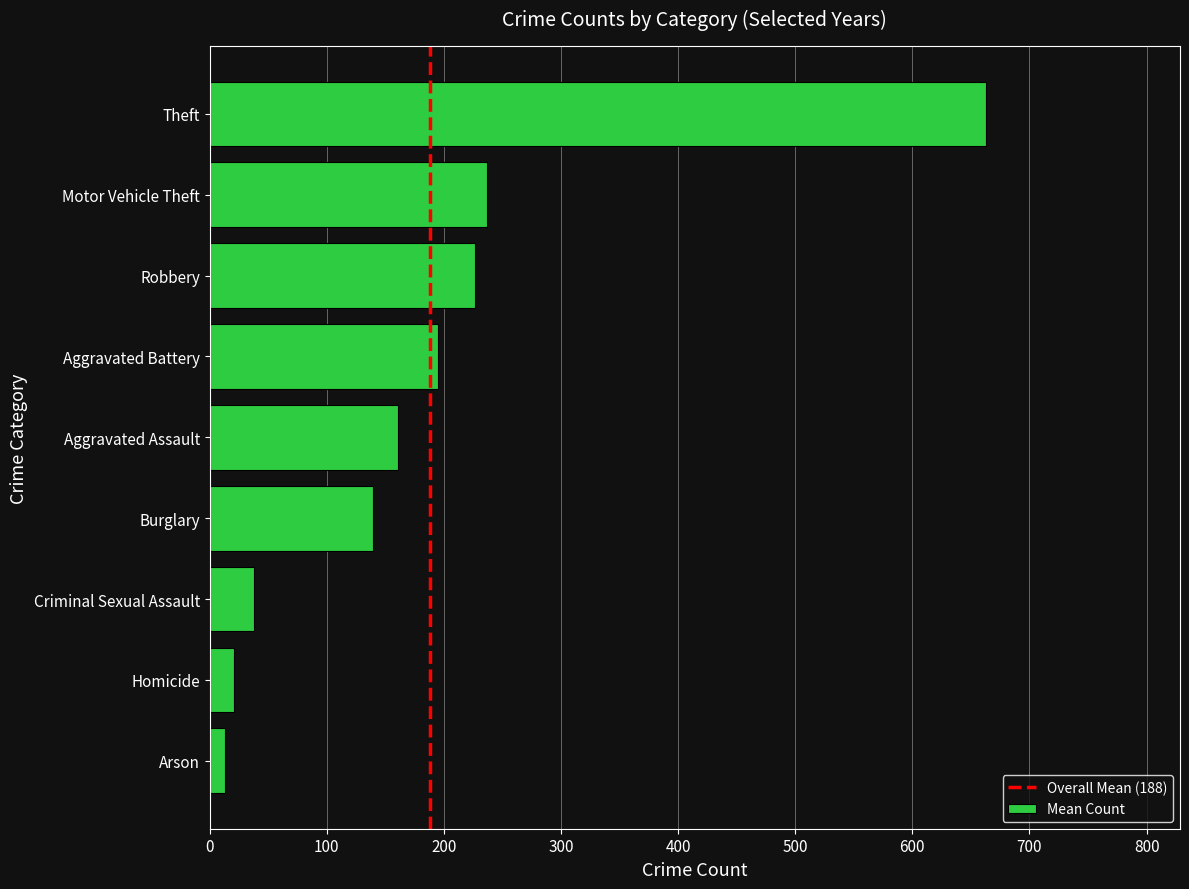

Is it true that the value at Robbery is 110.3?

False